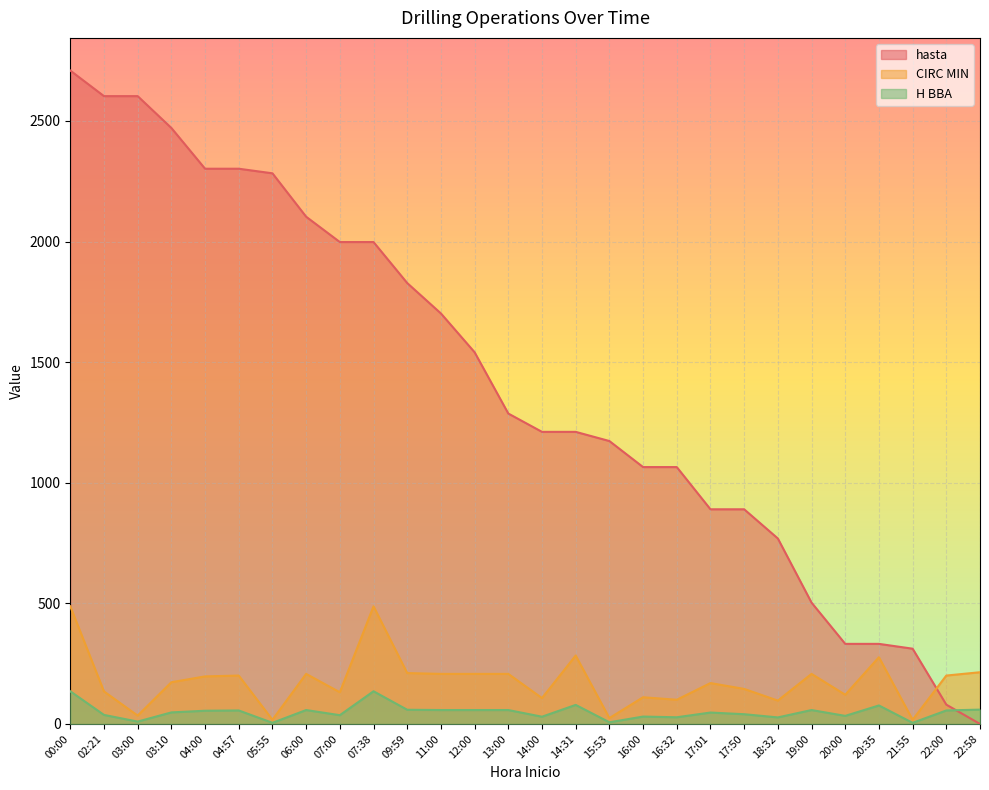

Where does the CIRC MIN series first go above 197?

00:00